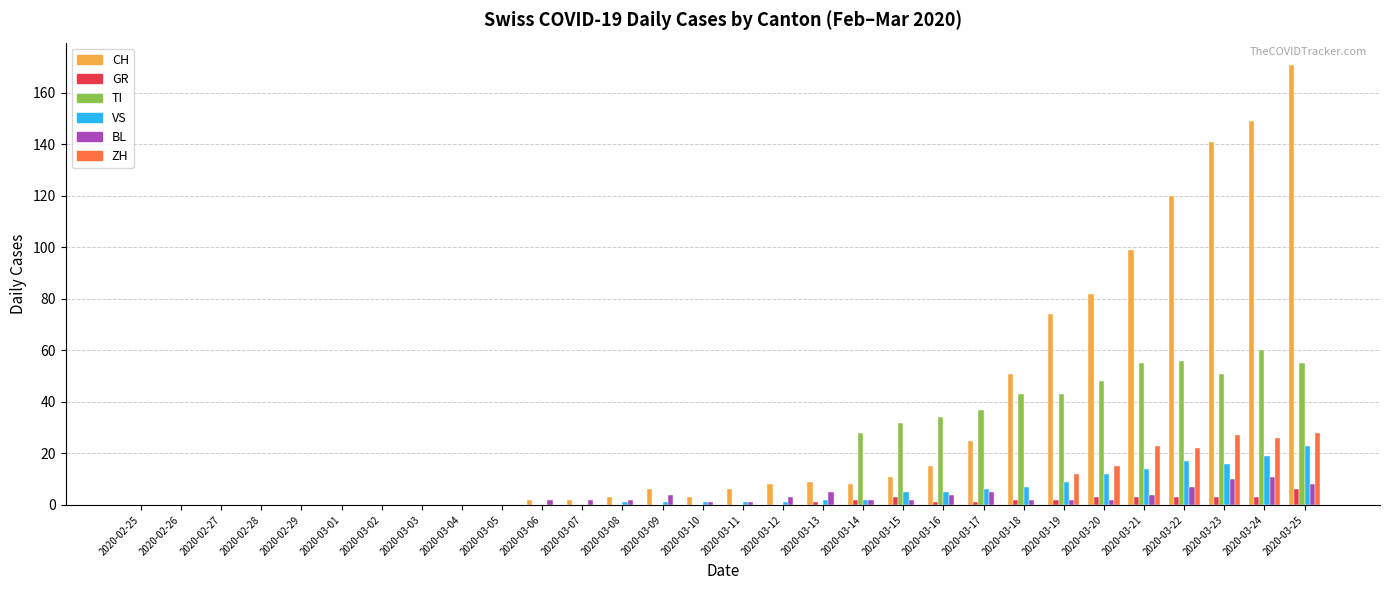

What is the sum of all GR values?

33